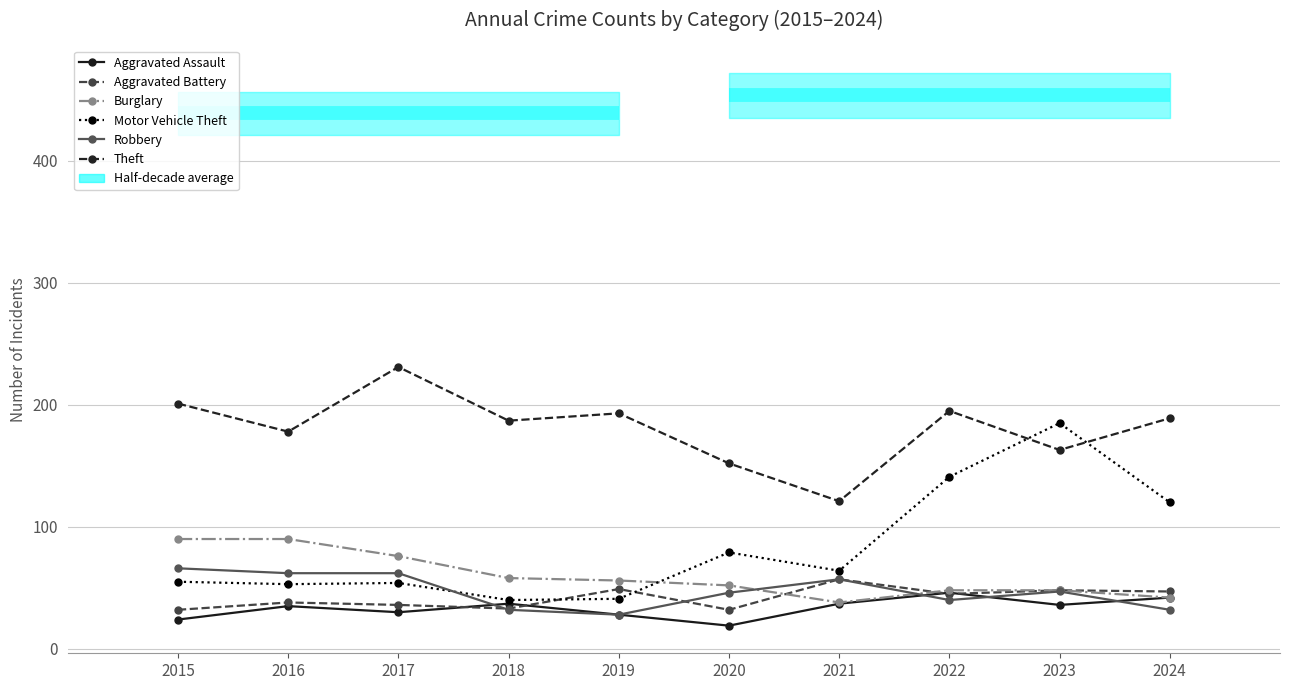

Rank the series at 2018 from highest to lowest value.

Theft, Burglary, Motor Vehicle Theft, Aggravated Assault, Aggravated Battery, Robbery